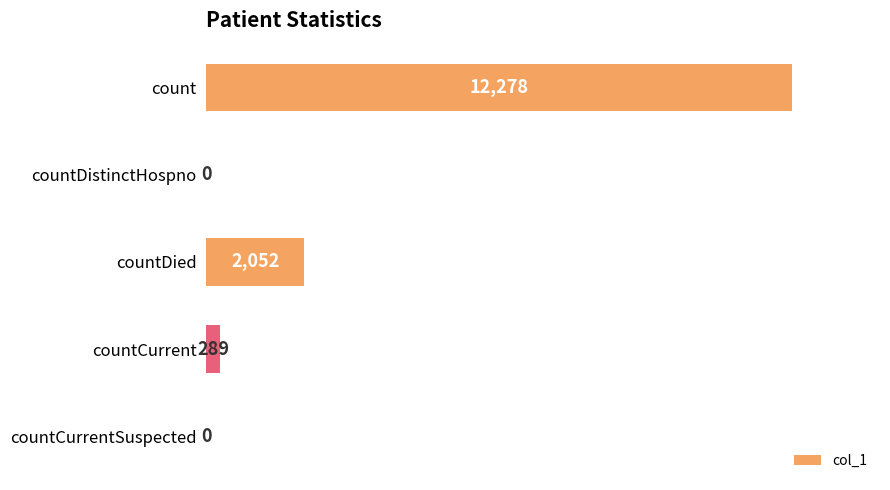

Which has a higher value, countDied or countDistinctHospno?

countDied